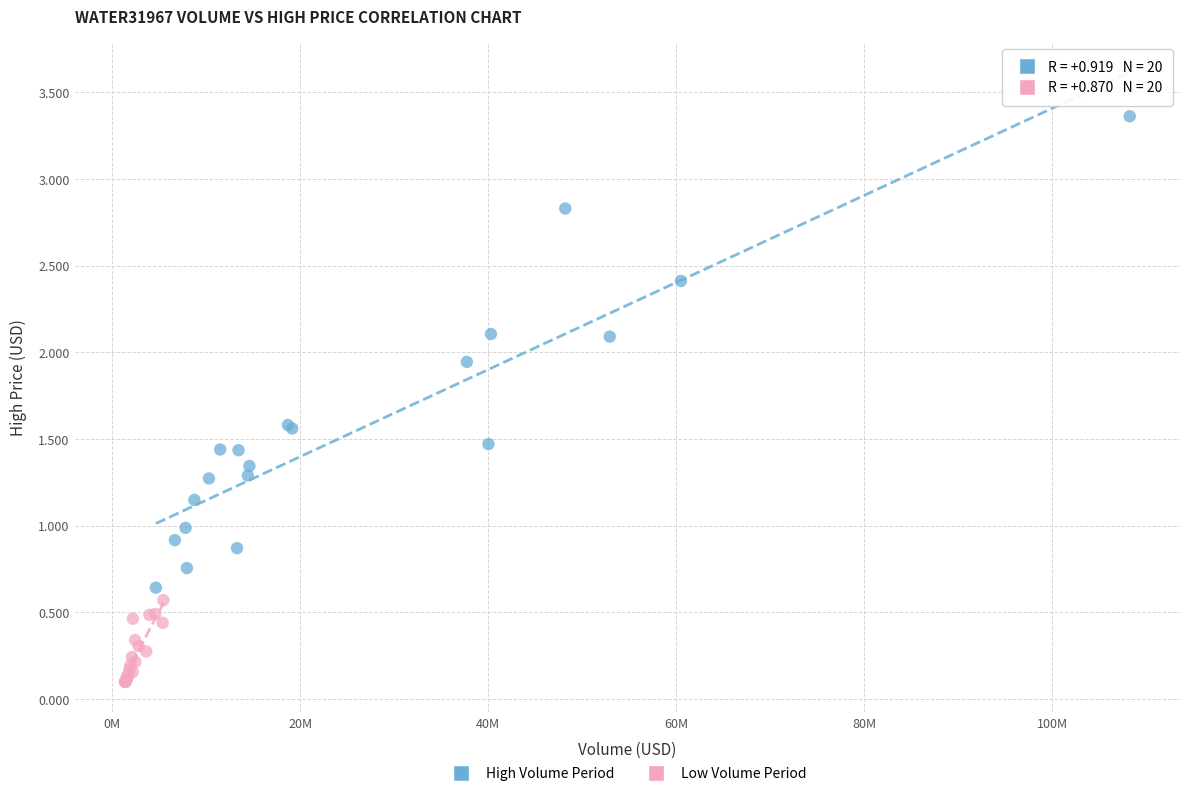

Which series has the widest spread of Y values?

High Volume Period